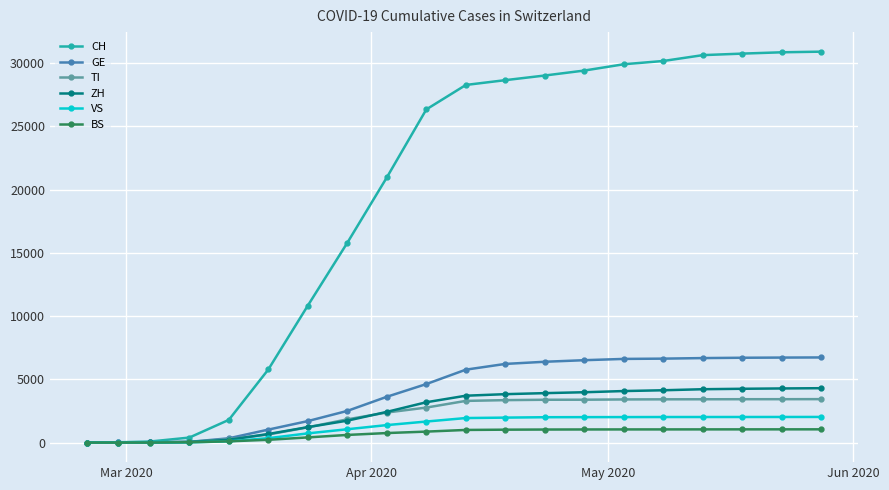

What is the maximum value for TI?

3435